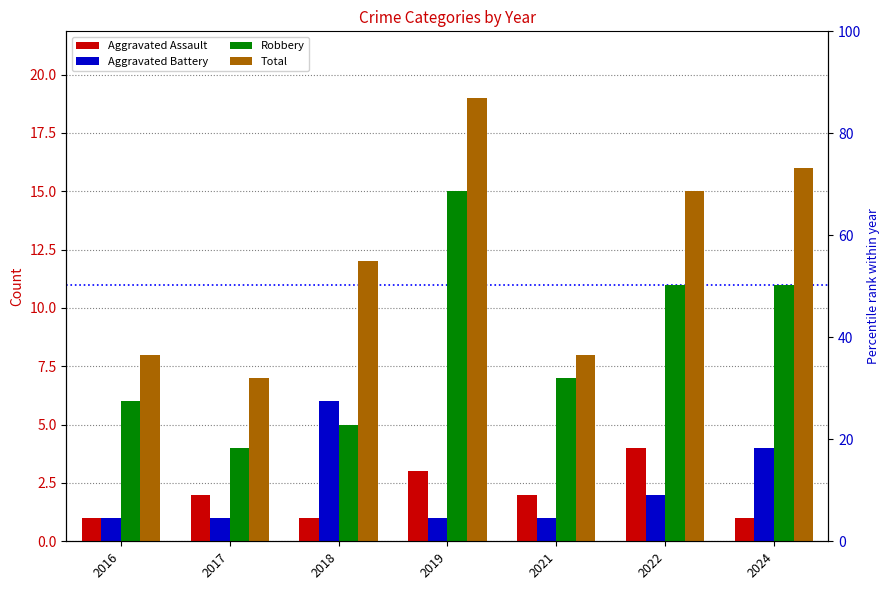

Which series changed the most between 2018 and 2022?

Robbery